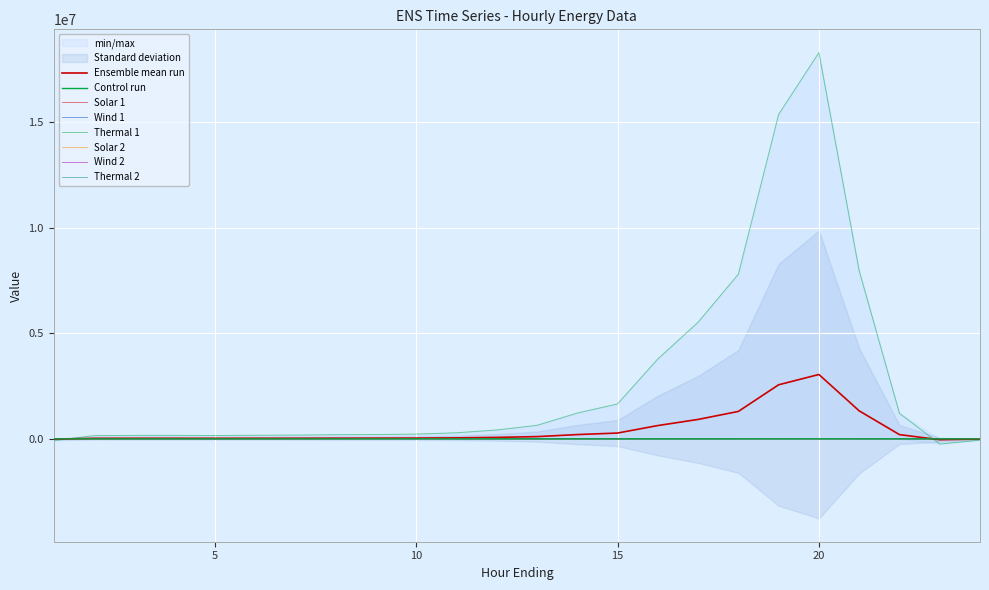

At 21, list the series in order from smallest to largest.

Wind 2, Solar 2, Thermal 2, Wind 1, Solar 1, Thermal 1